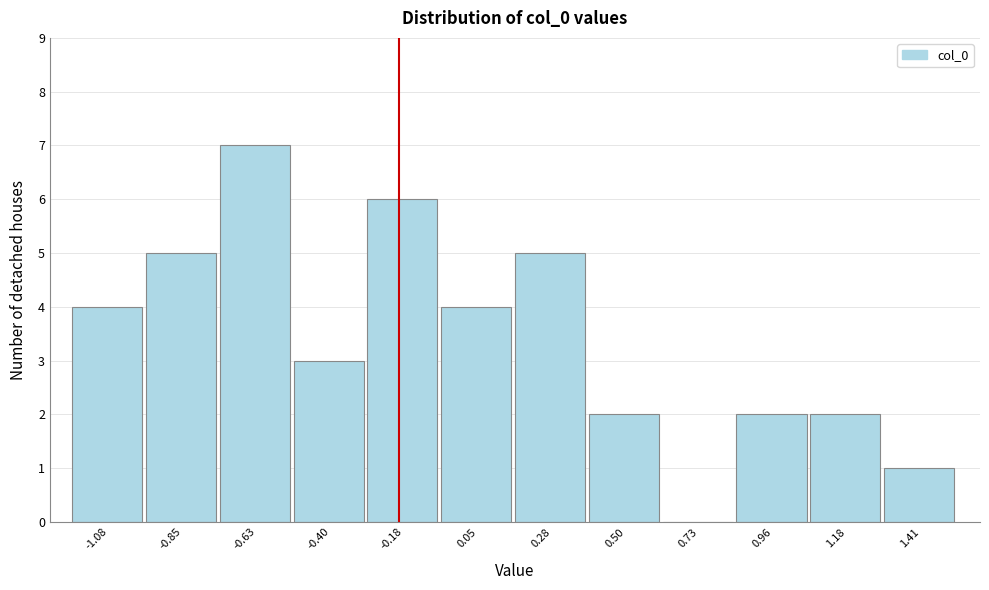

Reading left to right, transcribe all the data shown in this chart.

-1.08=4	-0.85=5	-0.63=7	-0.40=3	-0.18=6	0.05=4	0.28=5	0.50=2	0.73=0	0.96=2	1.18=2	1.41=1